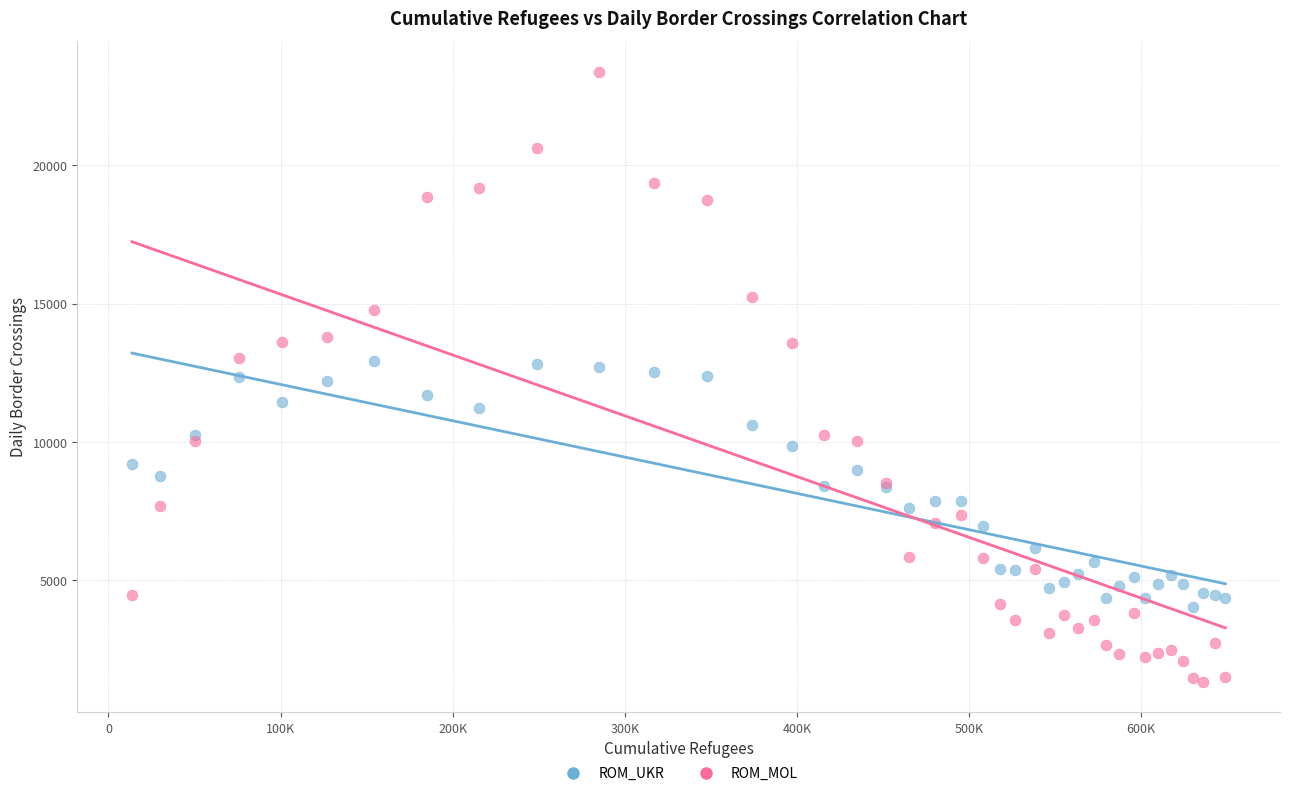

What are all the series names shown in the legend?

ROM_UKR, ROM_MOL